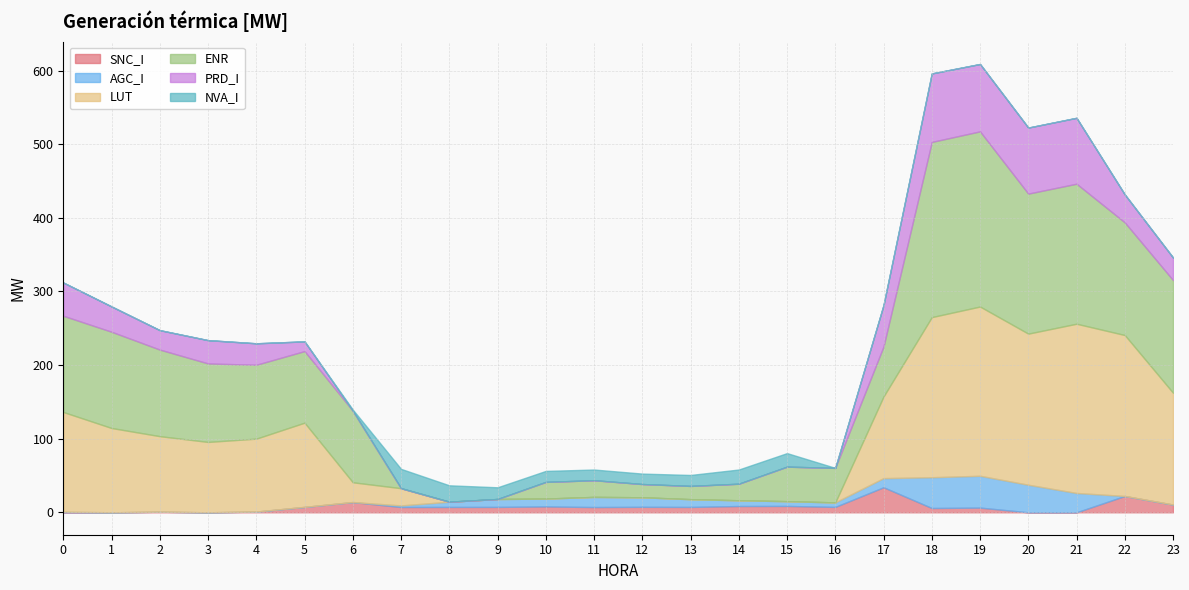

Which has a higher value, 20 or 12?

12